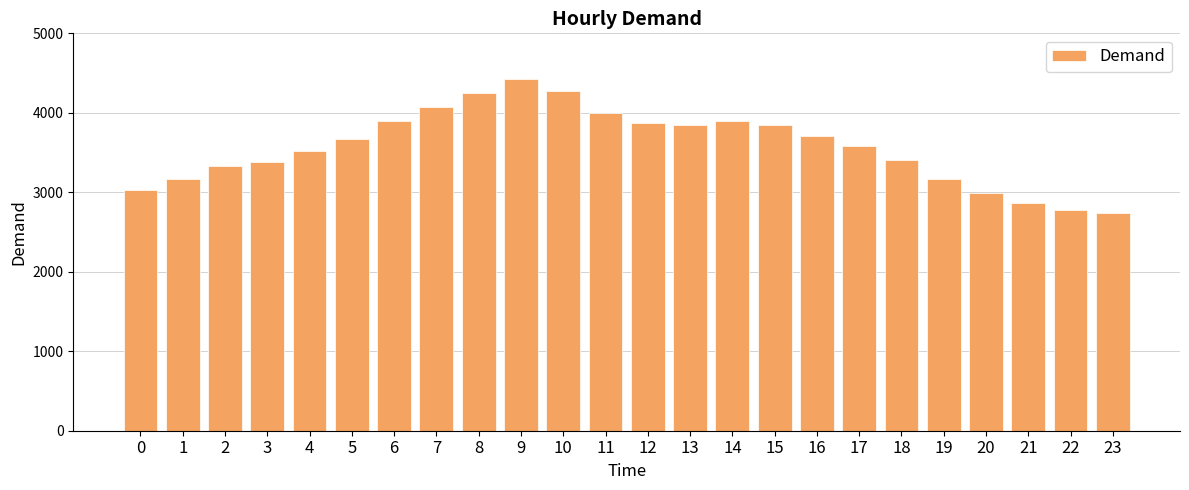

How many categories are shown in the chart?

24